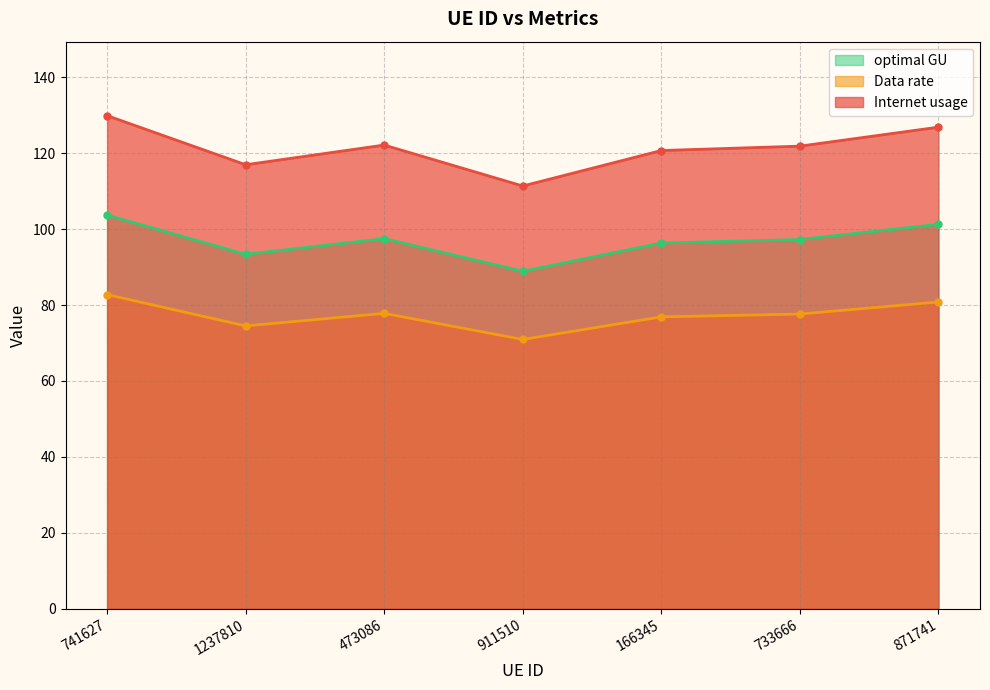

How many categories are shown in the chart?

7